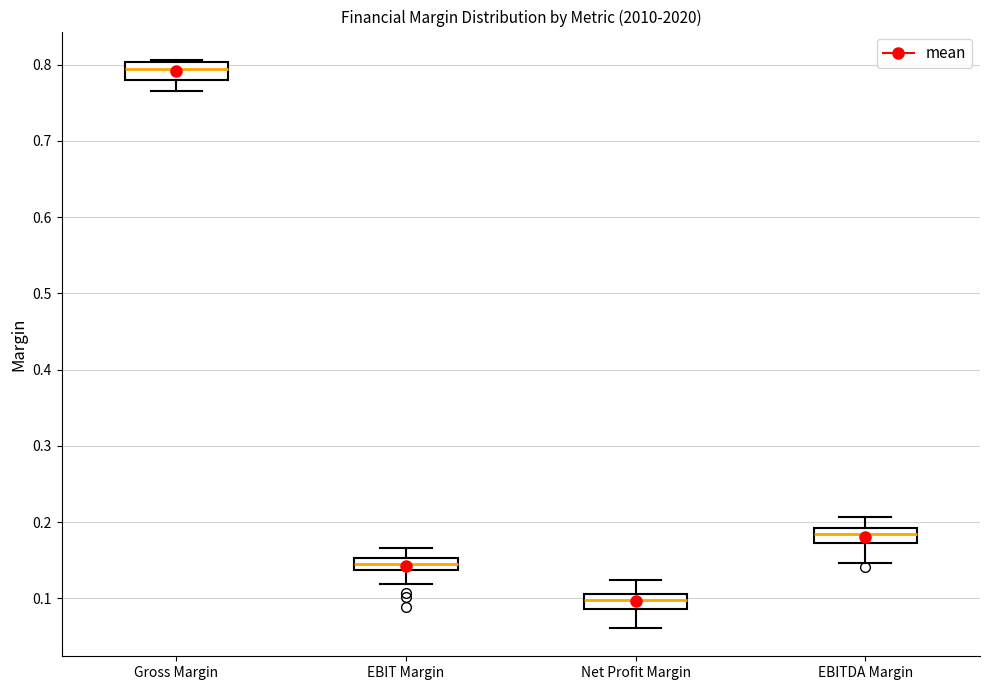

Reading left to right, read every box against the y-axis: the position of its median line, the range the box covers, and the ends of its whiskers. The values are not printed on the chart, so give them approximately, as read against the axis.

Gross Margin: median 0.79, box 0.78 to 0.80, whiskers 0.77 to 0.81
EBIT Margin: median 0.14 (inside the box), box 0.14 to 0.15, whiskers 0.12 to 0.17
Net Profit Margin: median 0.10, box 0.09 to 0.11, whiskers 0.06 to 0.12
EBITDA Margin: median 0.18, box 0.17 to 0.19, whiskers 0.15 to 0.21